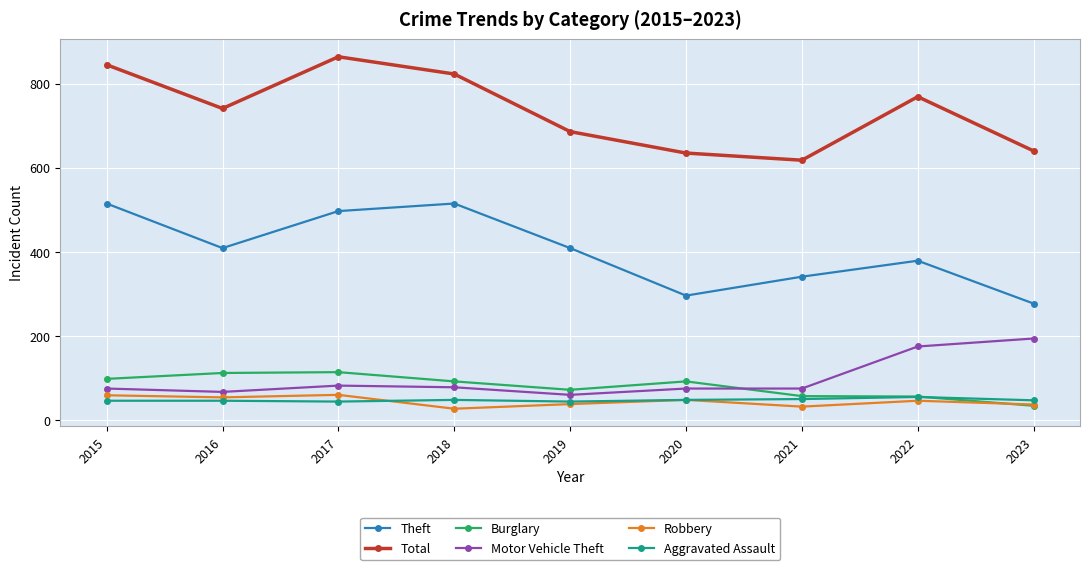

At how many categories does at least one series exceed 699?

5